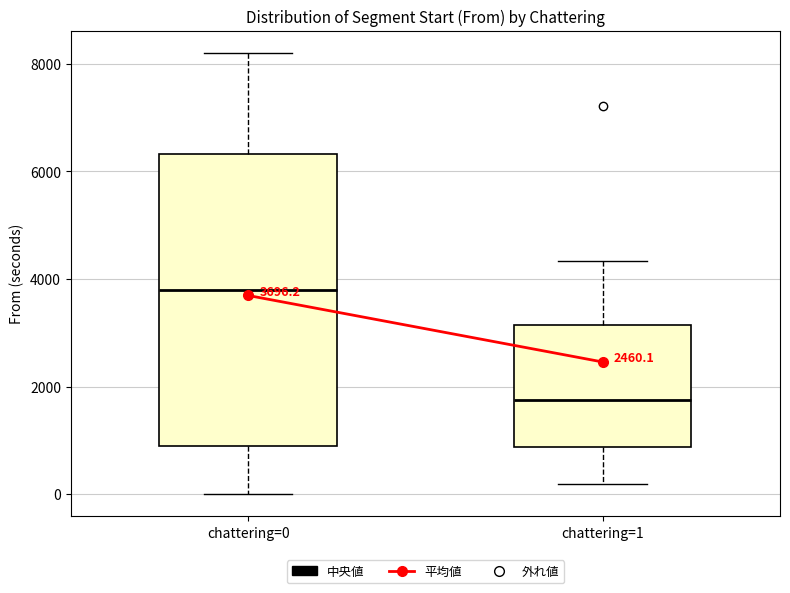

Which box has the lowest median line?

chattering=1